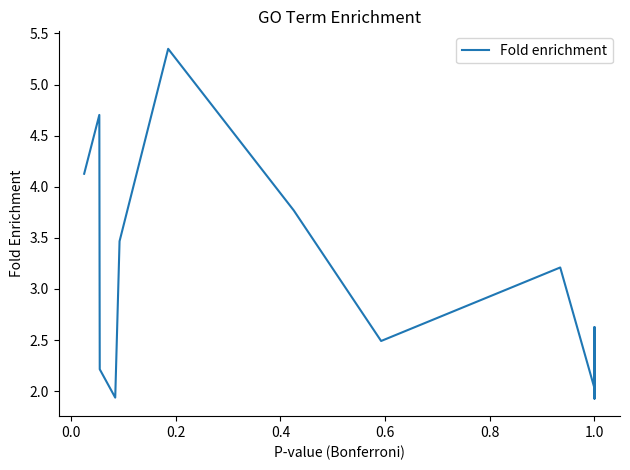

What is the label of the 10th point from the right?

1.0